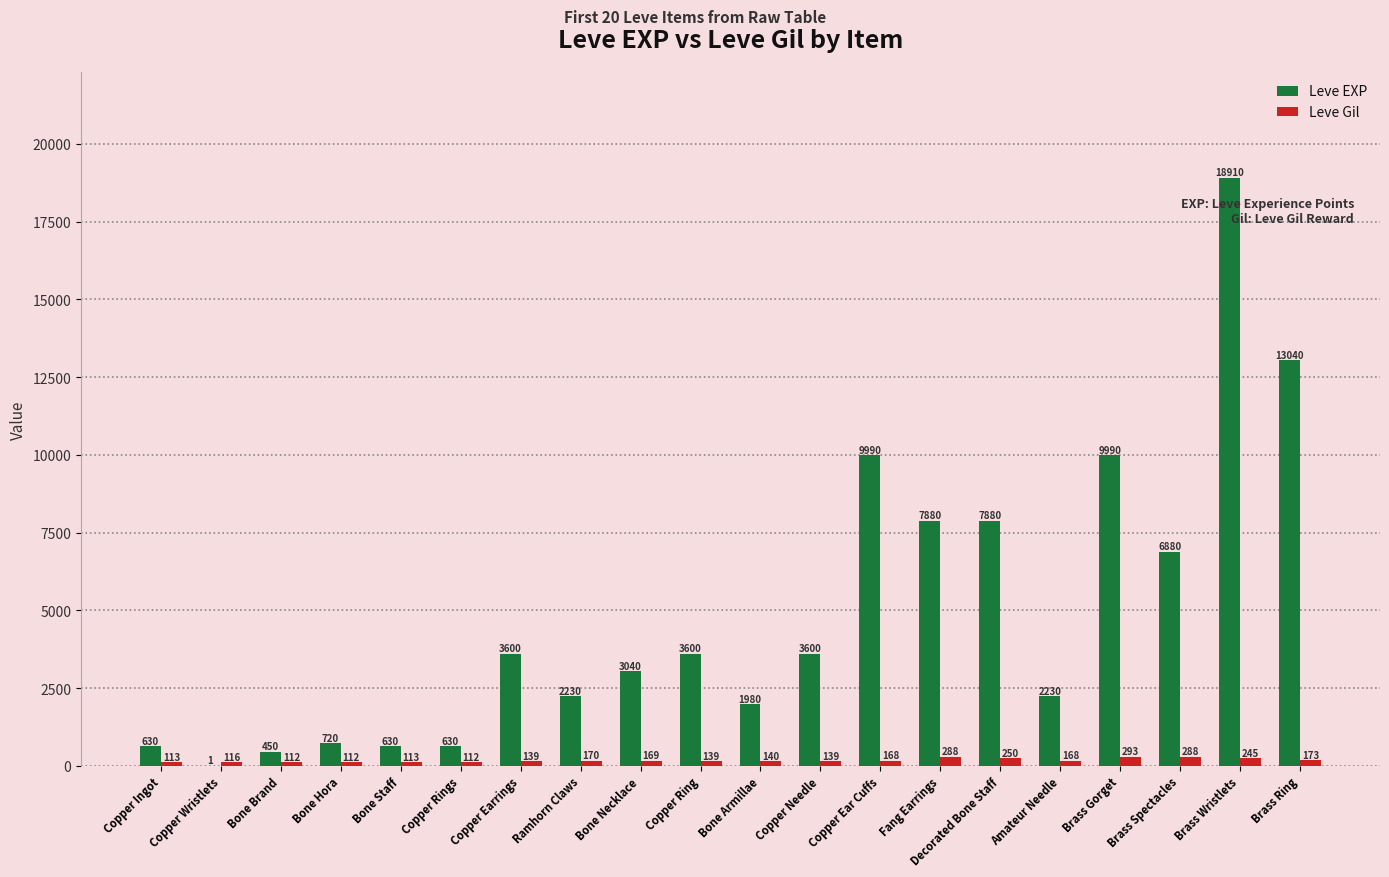

Which category has the highest value across all series?

Brass Wristlets